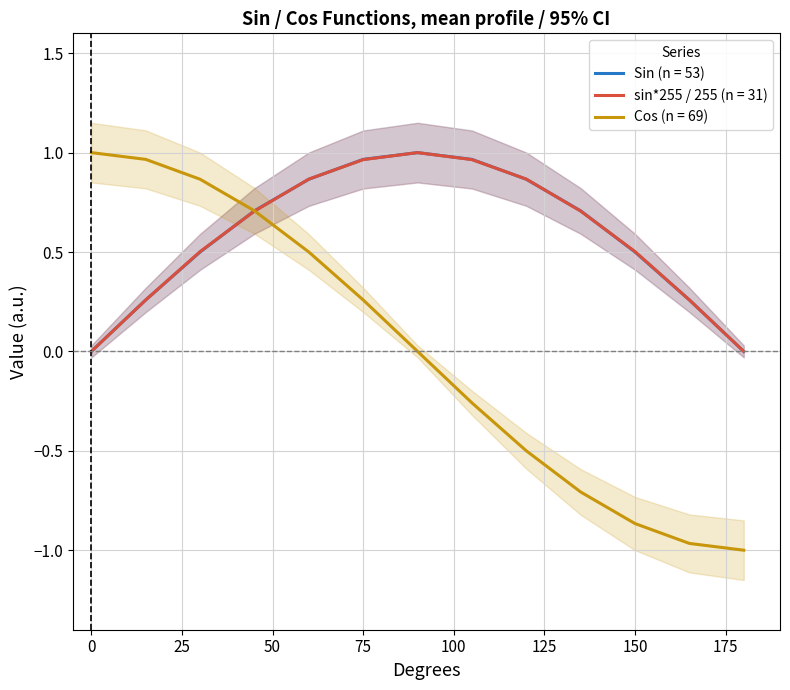

At which category does Sin reach its first local peak?

90